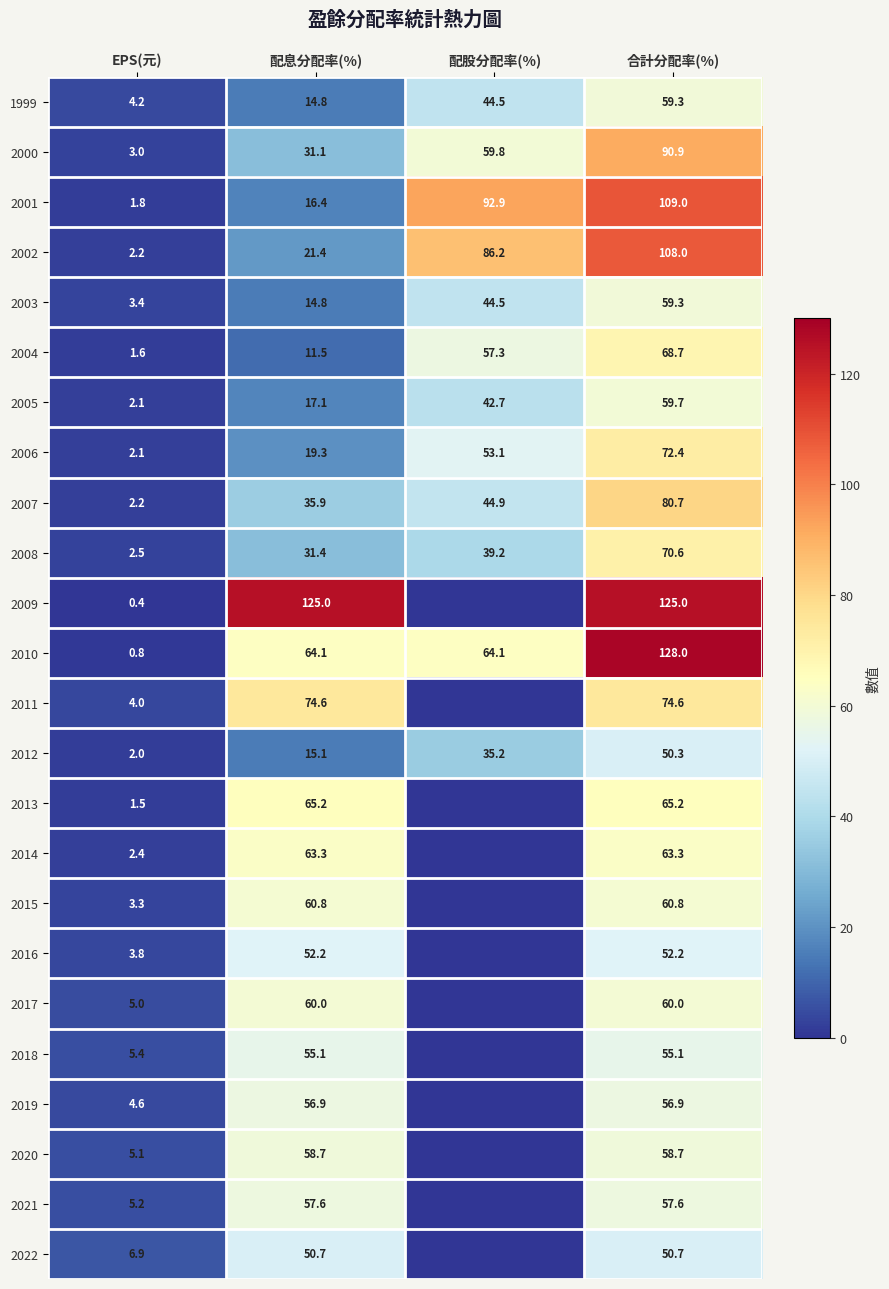

What is the difference between the highest and lowest values at 合計分配率(%)?

77.7